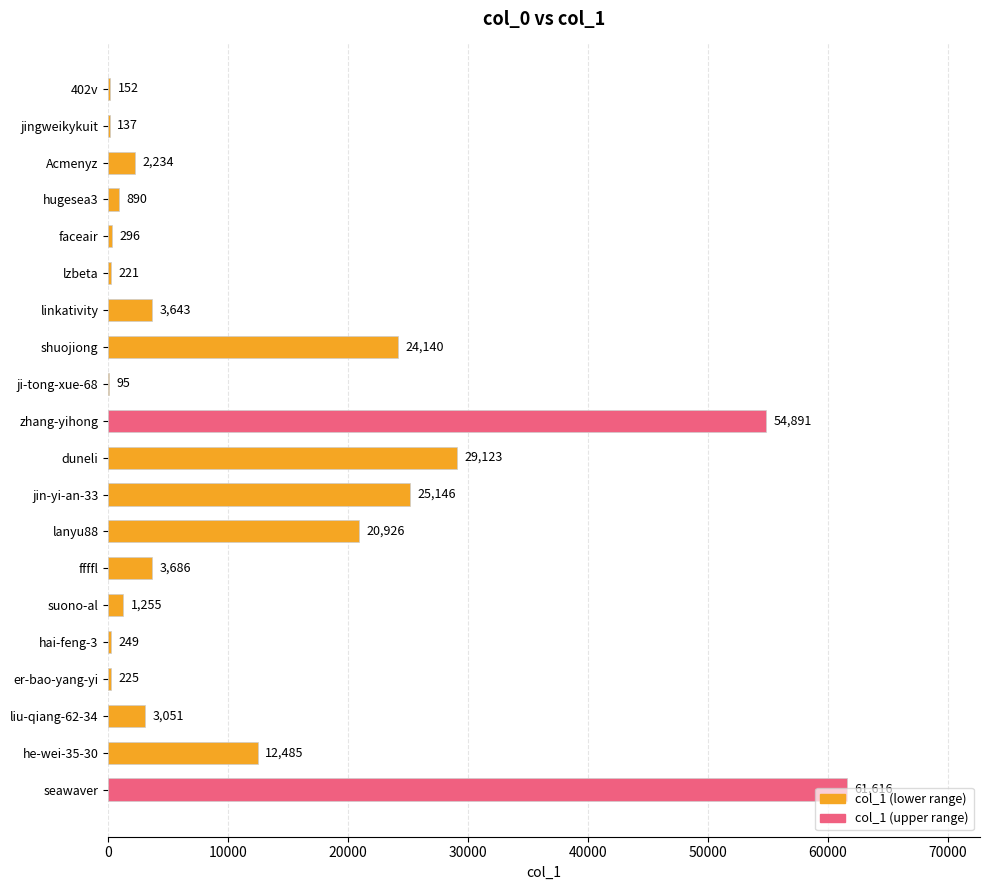

What is the sum of all values?

244461